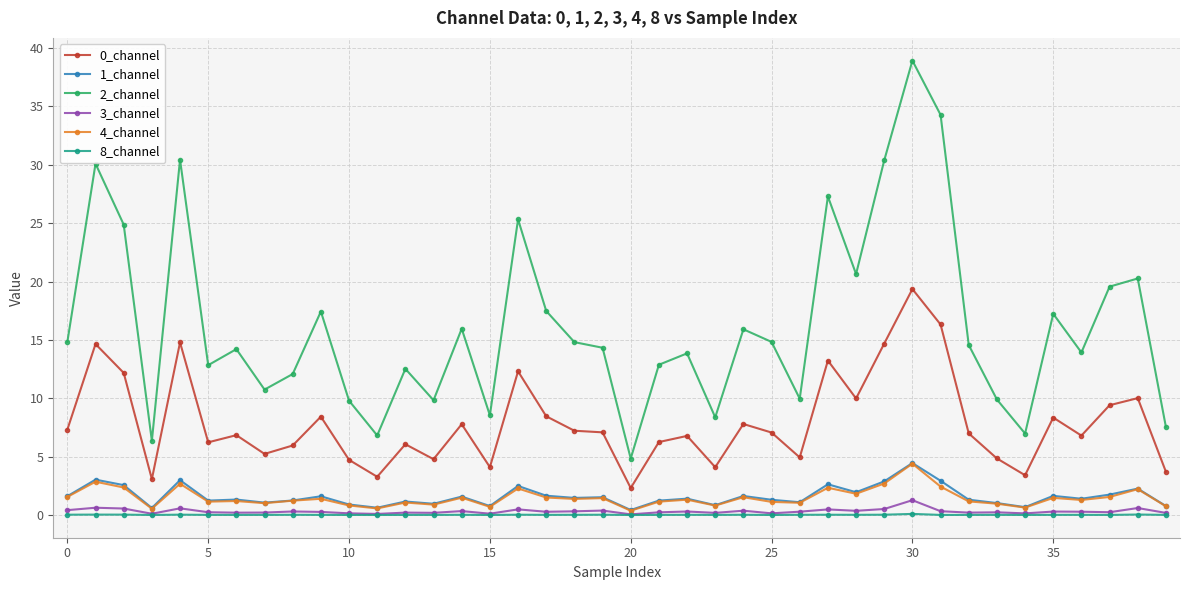

What is the highest value of the 4_channel series?

4.4